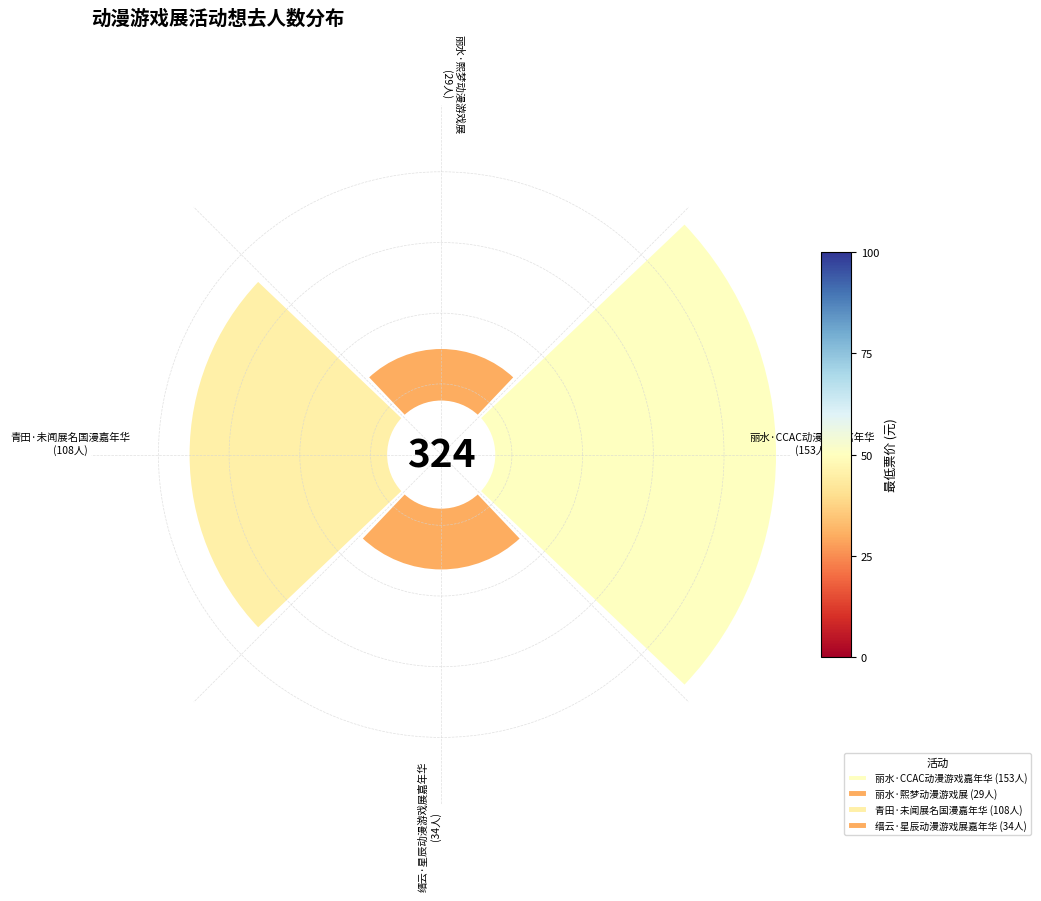

Does 丽水·熙梦动漫游戏展 represent more than half of the total?

No